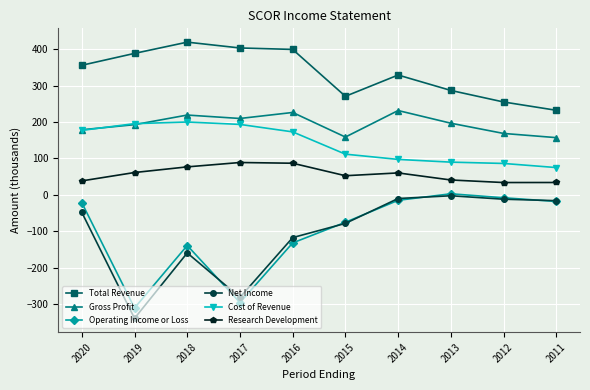

True or false: Research Development has more than 0 points higher than both neighbors.

True